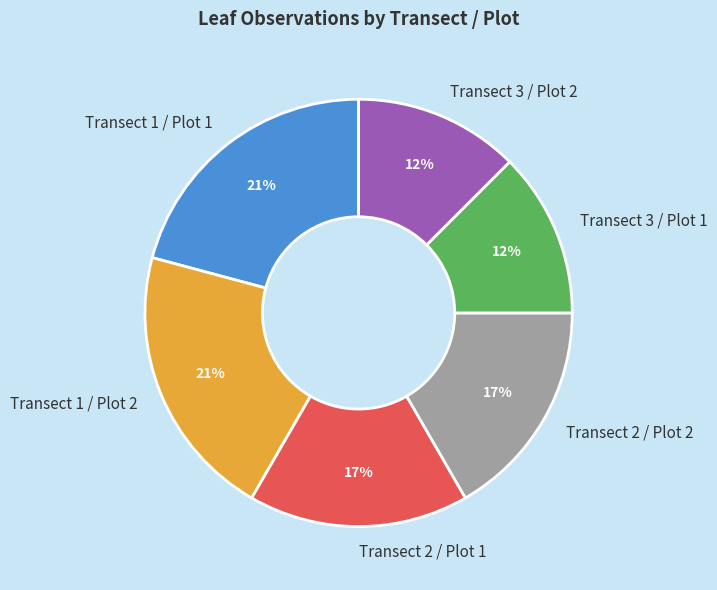

Does any single category account for the majority?

No